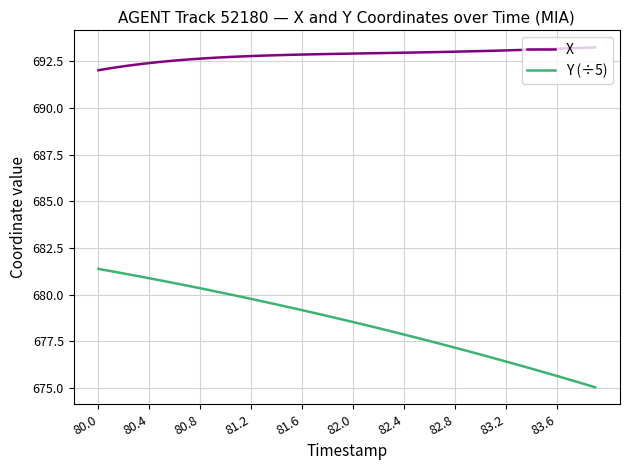

List the series in order of their peak value, highest first.

X, Y (÷5)